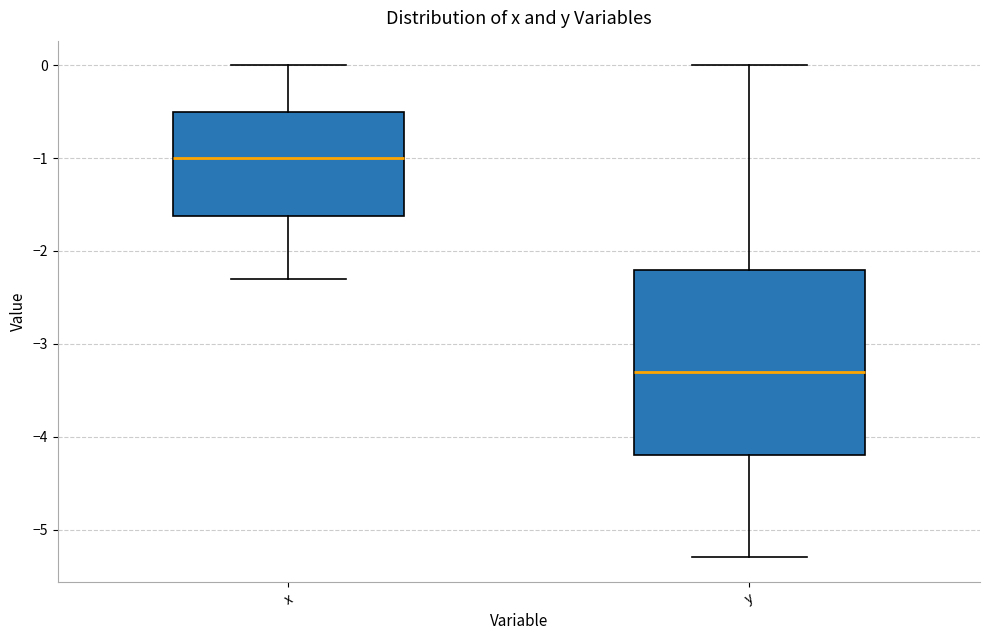

Reading left to right, transcribe this box plot: for each box, give where its median line is, the range the box spans, and where its two whiskers end, as read against the y-axis. The values are not printed on the chart, so give them approximately, as read against the axis.

x: median -1.0, box -1.6 to -0.5, whiskers -2.3 to 0.0
y: median -3.3, box -4.2 to -2.2, whiskers -5.3 to 0.0